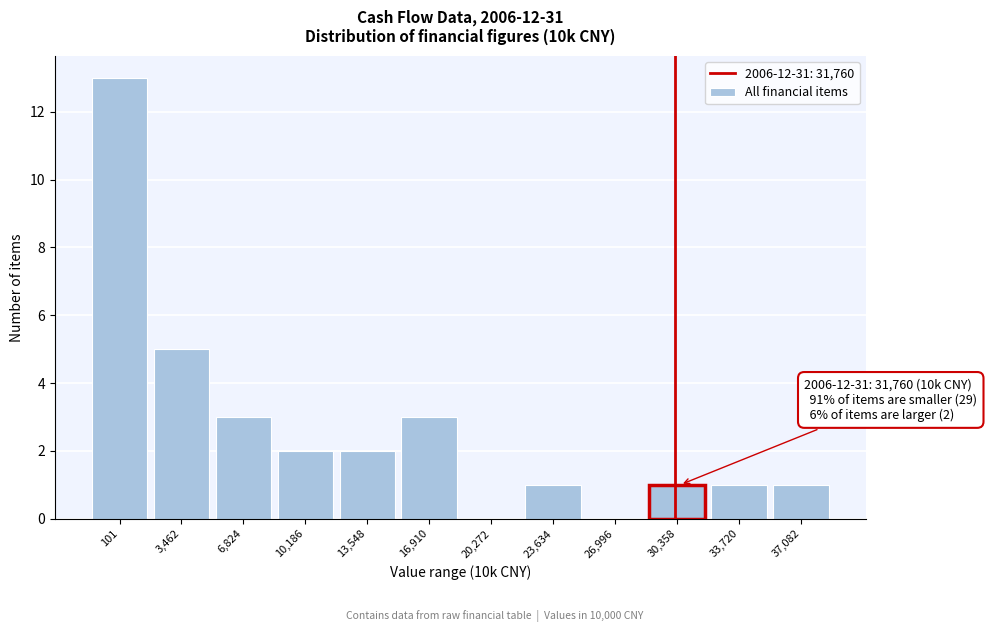

Reading left to right, list all the values displayed in this chart.

101=13	3,462=5	6,824=3	10,186=2	13,548=2	16,910=3	20,272=0	23,634=1	26,996=0	30,358=1	33,720=1	37,082=1